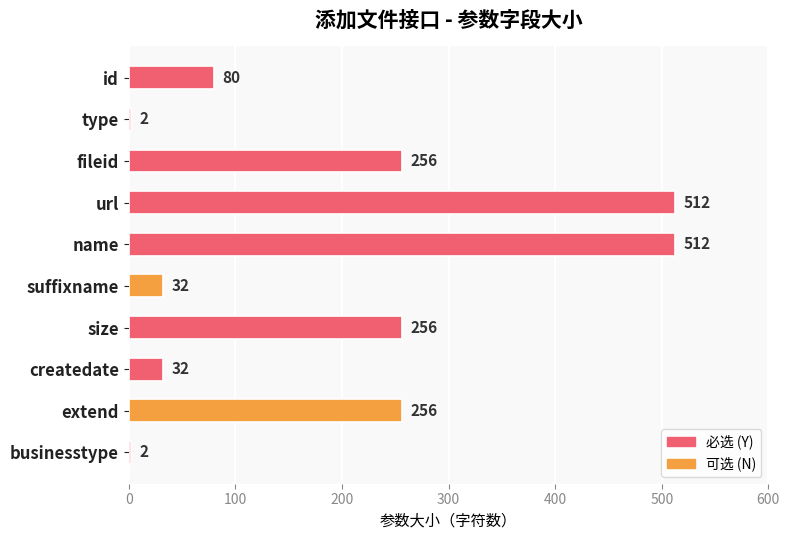

What position from the top is fileid?

3